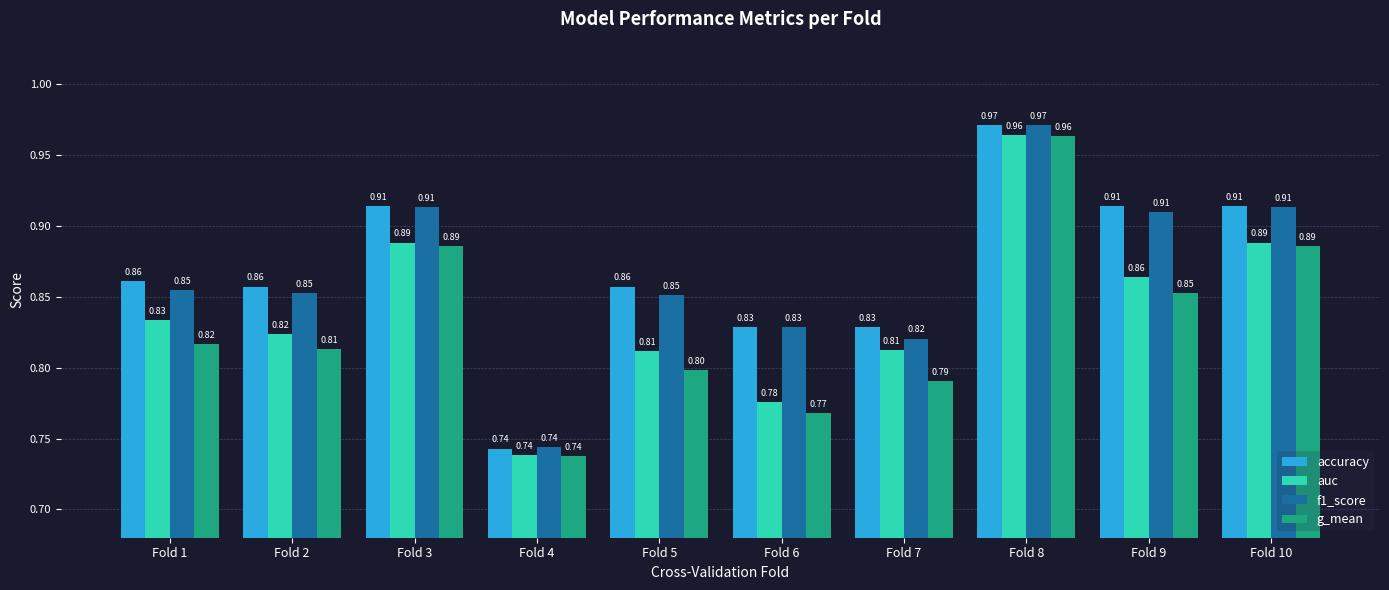

Is the value of accuracy at Fold 1 greater than the value of auc at Fold 4?

Yes